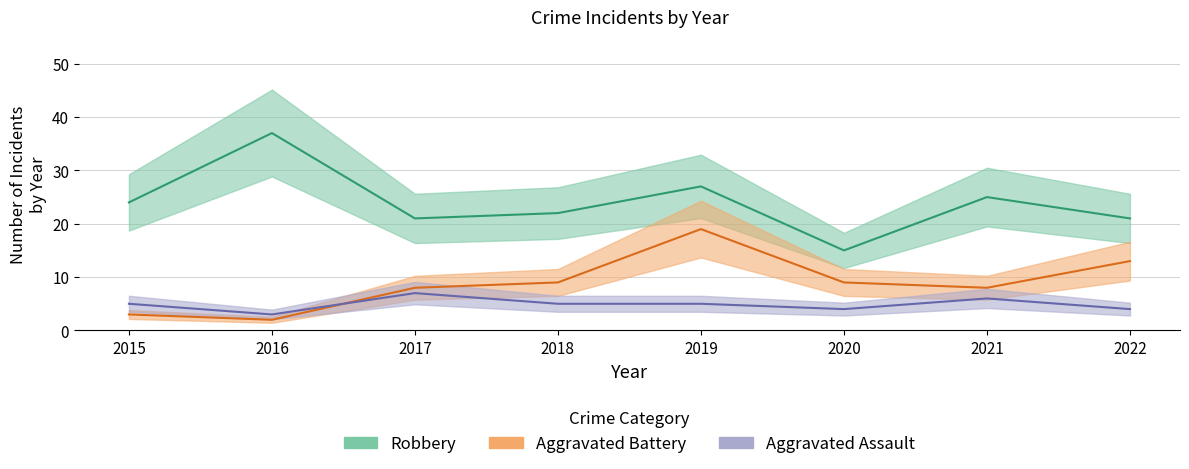

At which category does Aggravated Assault reach its first local peak?

2017